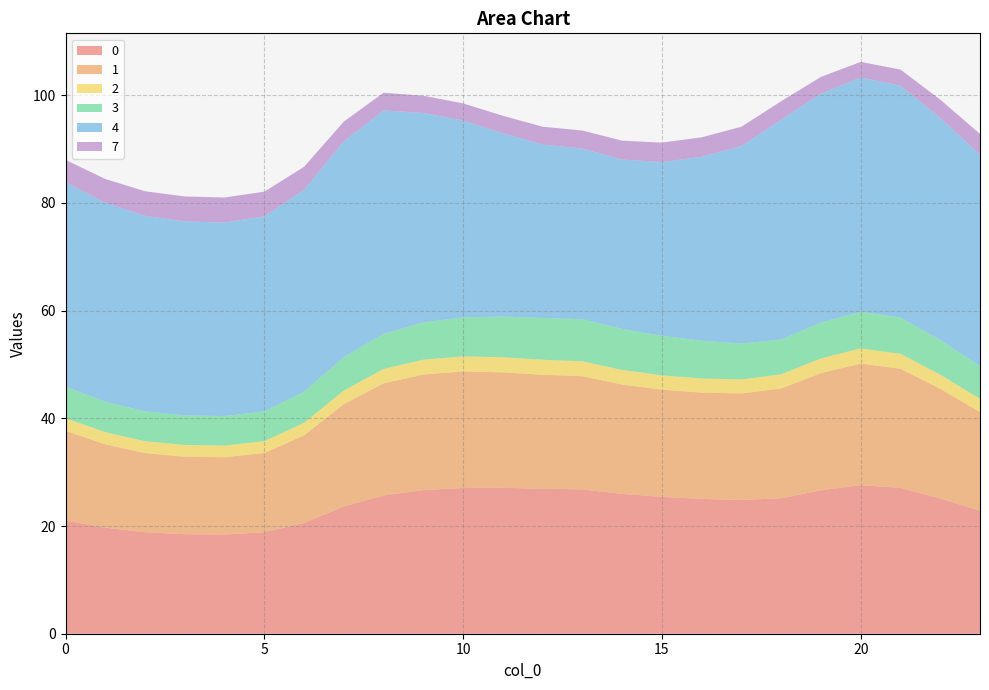

Reading left to right, transcribe all the data shown in this chart.

0: 21.0	19.7	18.8	18.5	18.4	18.8	20.6	23.6	25.7	26.7	27.1	27.1	26.9	26.8	26.0	25.4	25.0	24.8	25.2	26.6	27.6	27.1	25.1	22.8
1: 16.7	15.5	14.7	14.4	14.3	14.7	16.3	19.0	20.8	21.5	21.6	21.4	21.2	21.0	20.3	19.9	19.7	19.8	20.4	21.8	22.6	22.1	20.4	18.3
2: 2.3	2.3	2.2	2.2	2.2	2.2	2.3	2.5	2.7	2.7	2.8	2.8	2.8	2.8	2.7	2.7	2.6	2.6	2.6	2.7	2.8	2.8	2.6	2.5
3: 5.8	5.7	5.5	5.5	5.5	5.5	5.8	6.2	6.5	6.9	7.3	7.6	7.8	7.8	7.6	7.3	7.0	6.7	6.4	6.7	6.8	6.7	6.4	6.1
4: 38.0	36.9	36.3	36.0	35.9	36.2	37.5	40.1	41.5	38.9	36.5	34.0	32.2	31.7	31.4	32.3	34.2	36.6	40.8	42.5	43.5	43.1	41.2	39.2
7: 4.2	4.4	4.6	4.6	4.7	4.6	4.3	3.7	3.3	3.2	3.2	3.2	3.3	3.4	3.5	3.6	3.6	3.6	3.4	3.1	2.9	3.0	3.4	3.9